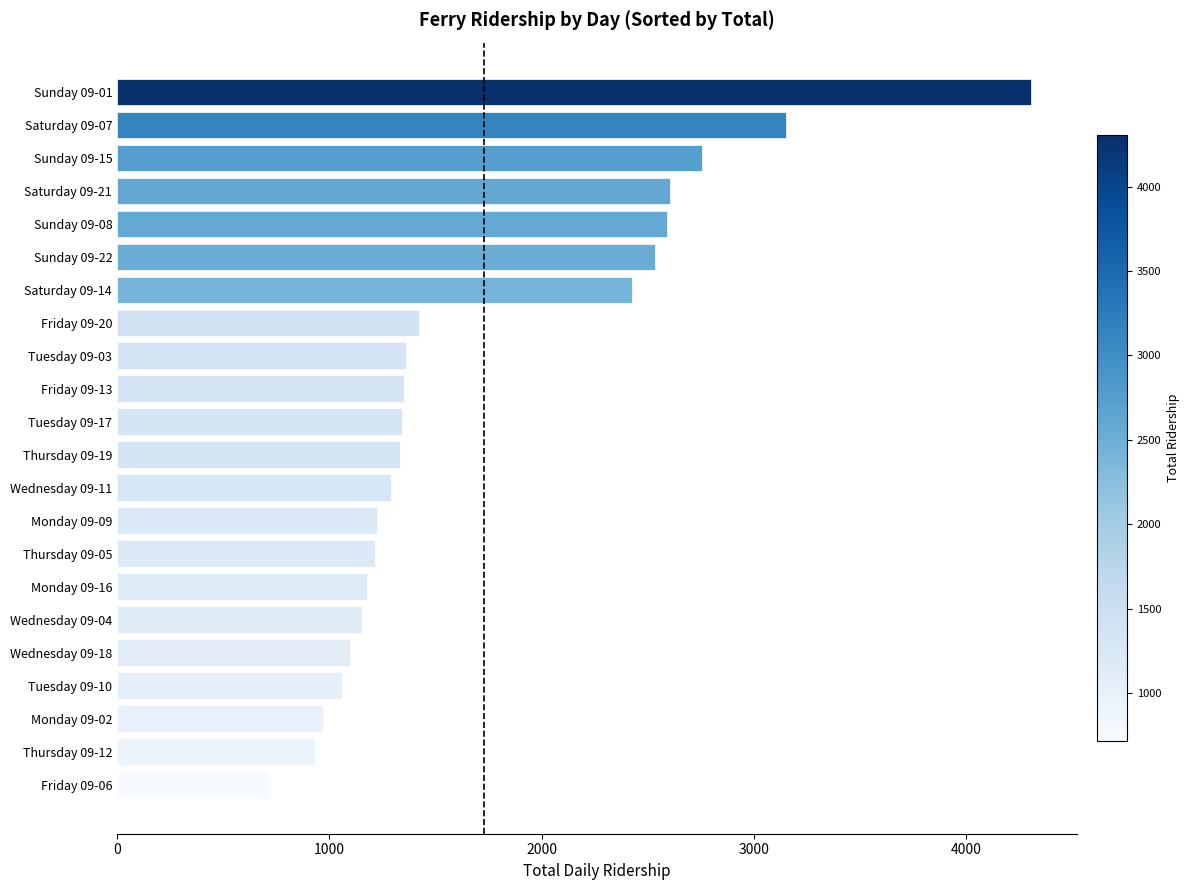

Read the value at Monday 09-02, to the nearest 100.

1000